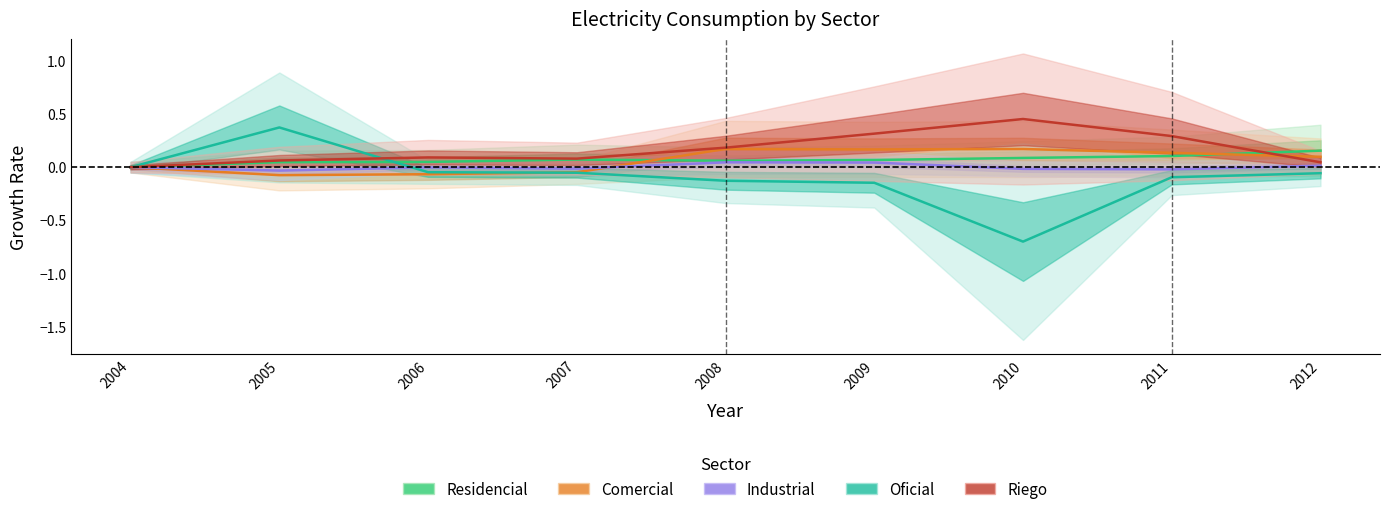

Reading left to right, what are all the values shown in this chart?

Residencial: 0.0	0.0	0.0	0.1	0.1	0.1	0.1	0.1	0.2
Comercial: 0.0	-0.1	-0.1	-0.0	0.2	0.2	0.2	0.1	0.1
Industrial: 0.0	-0.0	-0.0	-0.0	0.0	0.0	-0.0	-0.0	0.0
Oficial: 0.0	0.4	-0.0	-0.1	-0.1	-0.1	-0.7	-0.1	-0.1
Riego: 0.0	0.1	0.1	0.1	0.2	0.3	0.5	0.3	0.0